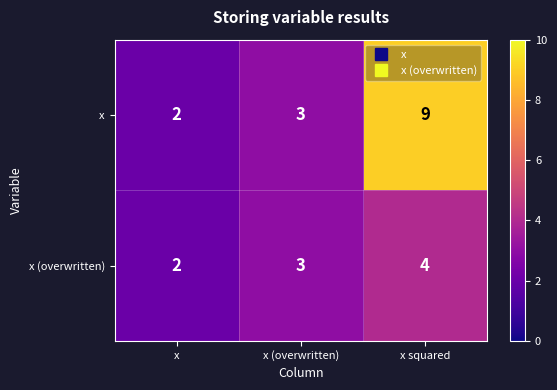

Reading left to right, what are all the values shown in this chart?

x: 2	3	9
x (overwritten): 2	3	4